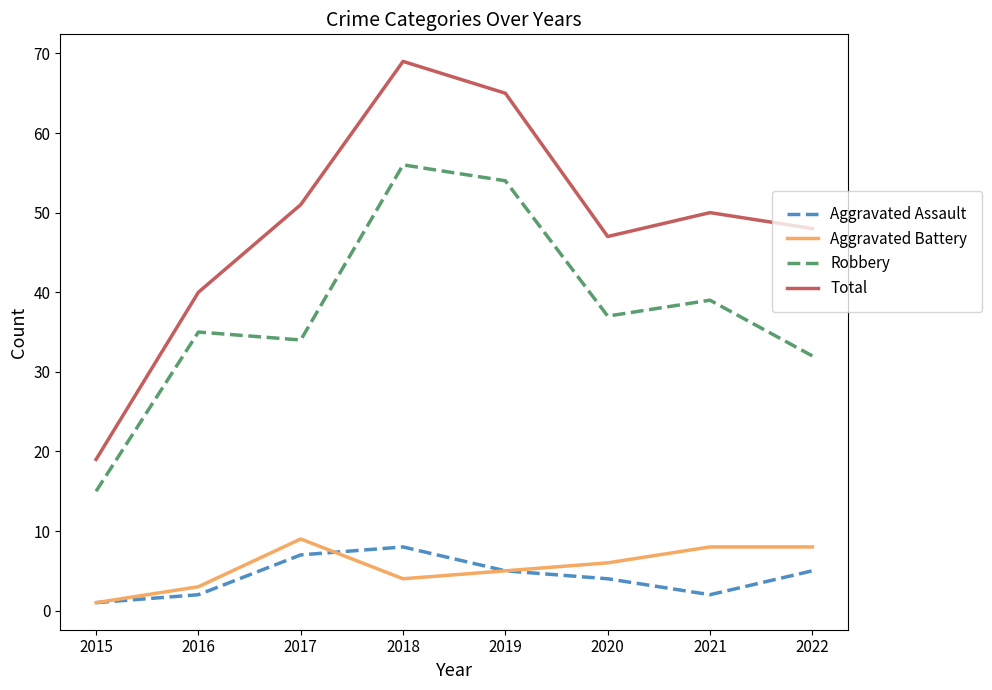

True or false: Aggravated Assault and Total cross at least once.

False